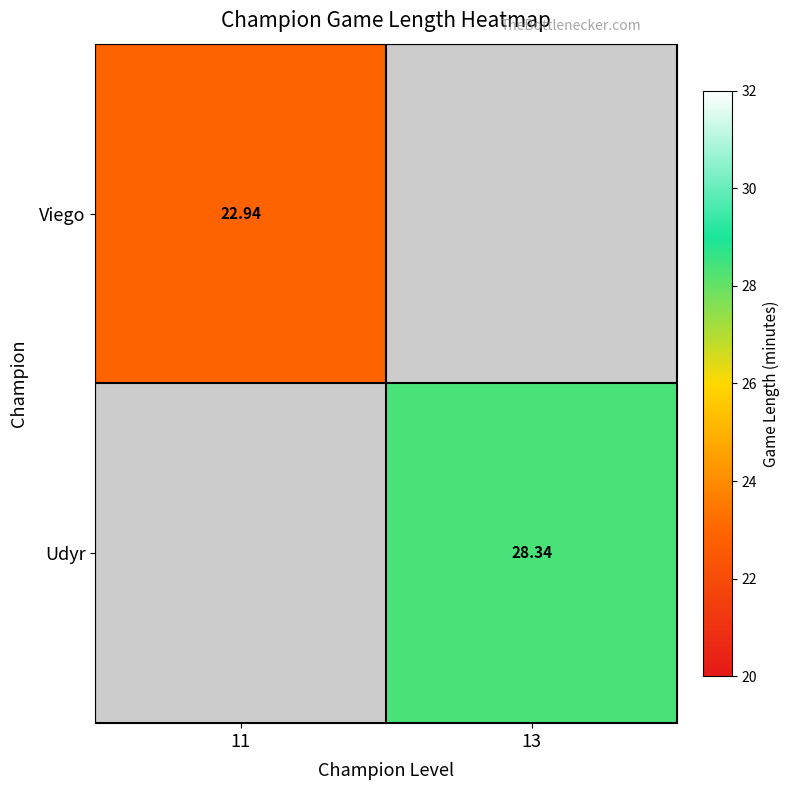

Is the value of Viego at 11 greater than the value of Udyr at 13?

No